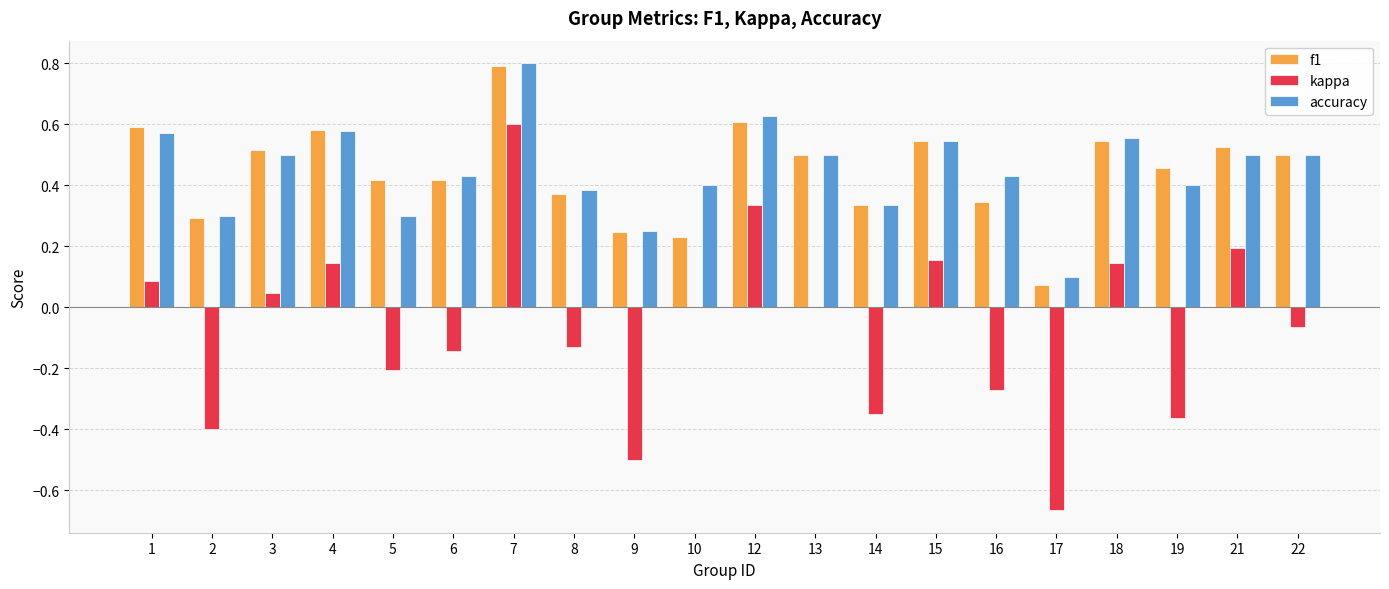

What is the sum of the accuracy values at 22 and 7?

1.3